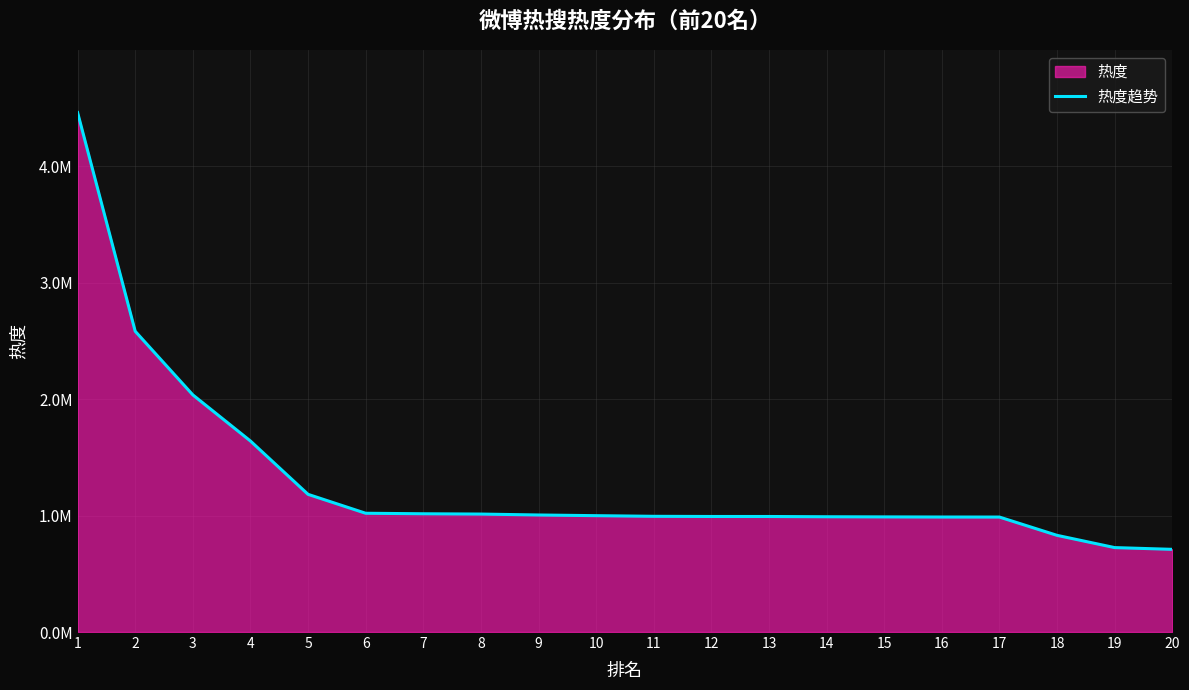

Does the chart have visible grid lines?

Yes